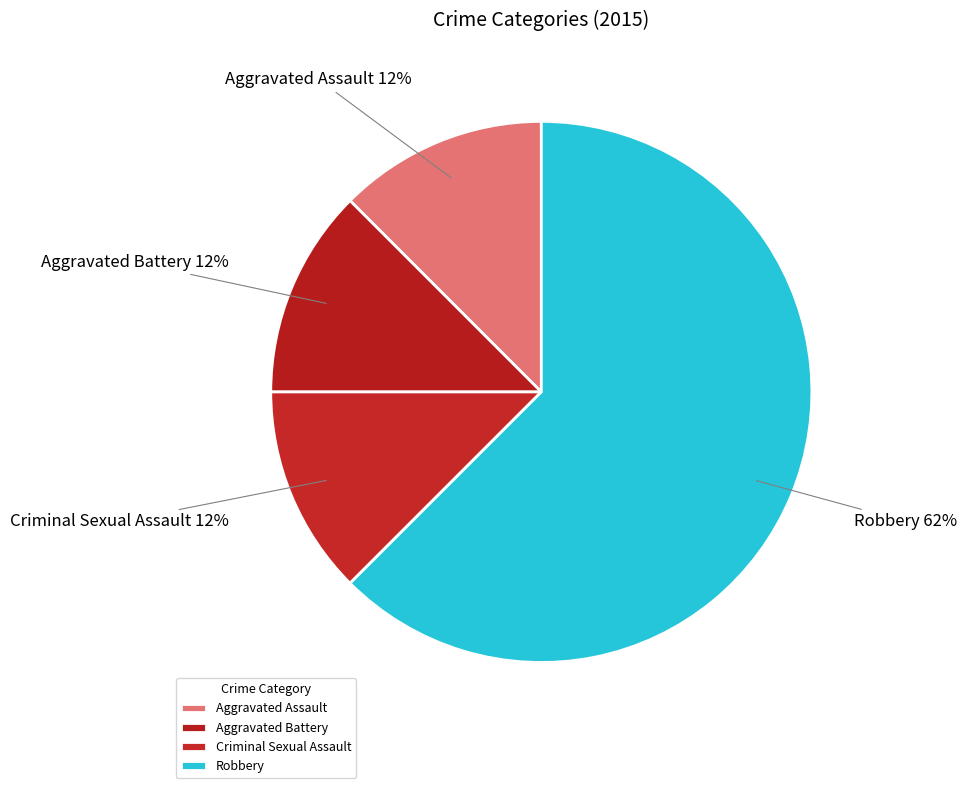

To the nearest percent, what is the average slice percentage?

25%